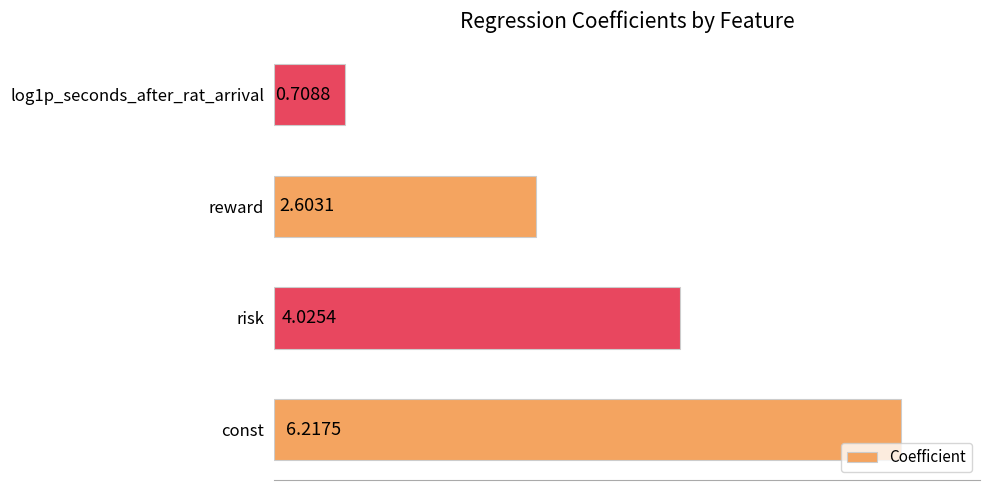

Rank the categories by value from highest to lowest.

const, risk, reward, log1p_seconds_after_rat_arrival